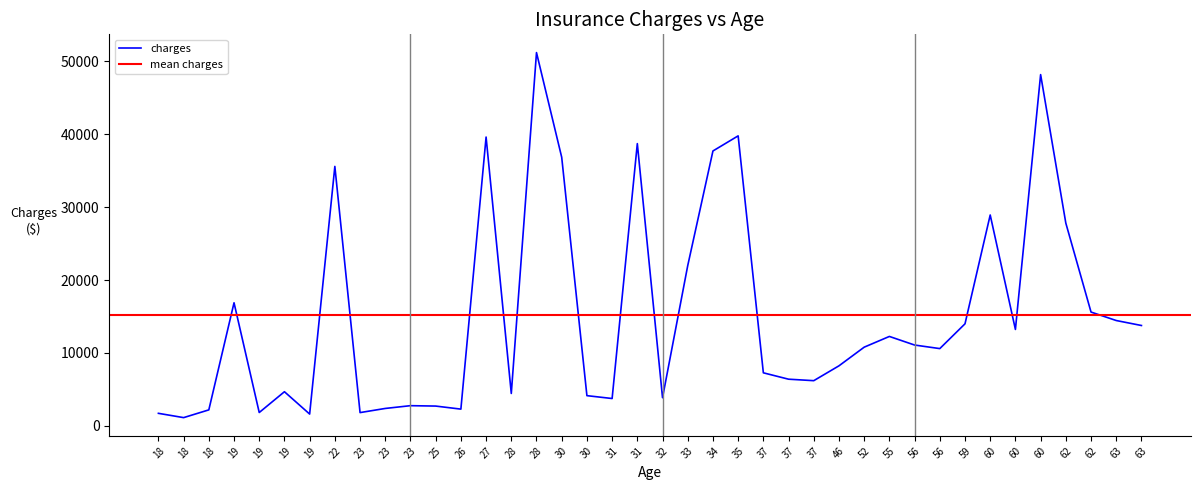

At which category does the chart reach its minimum across all series?

18